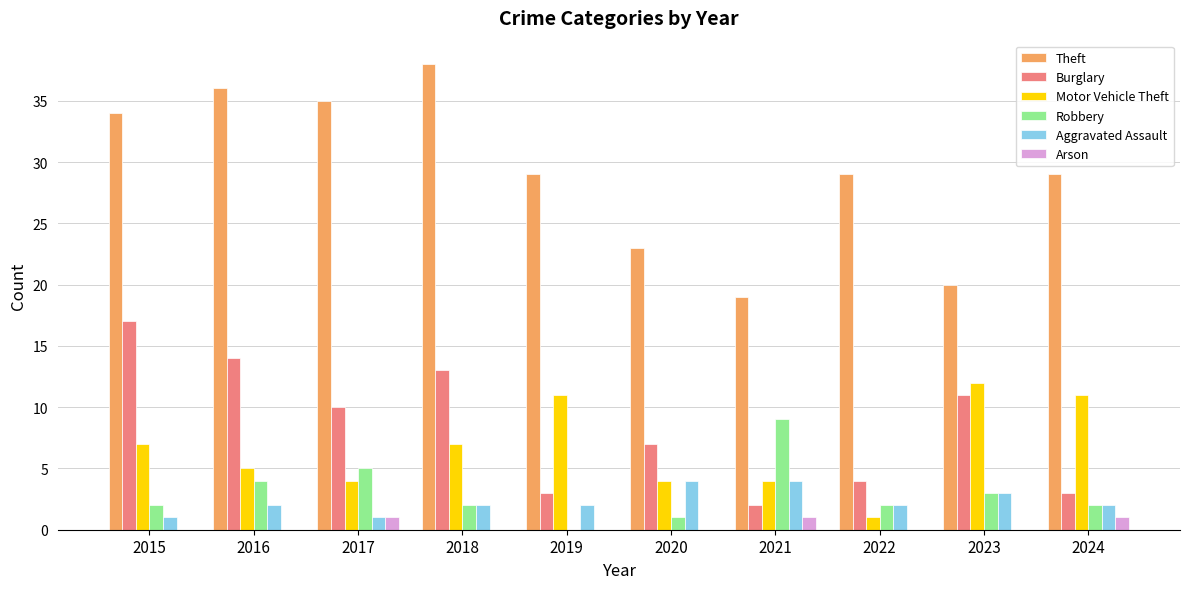

How many categories are shown in the chart?

10